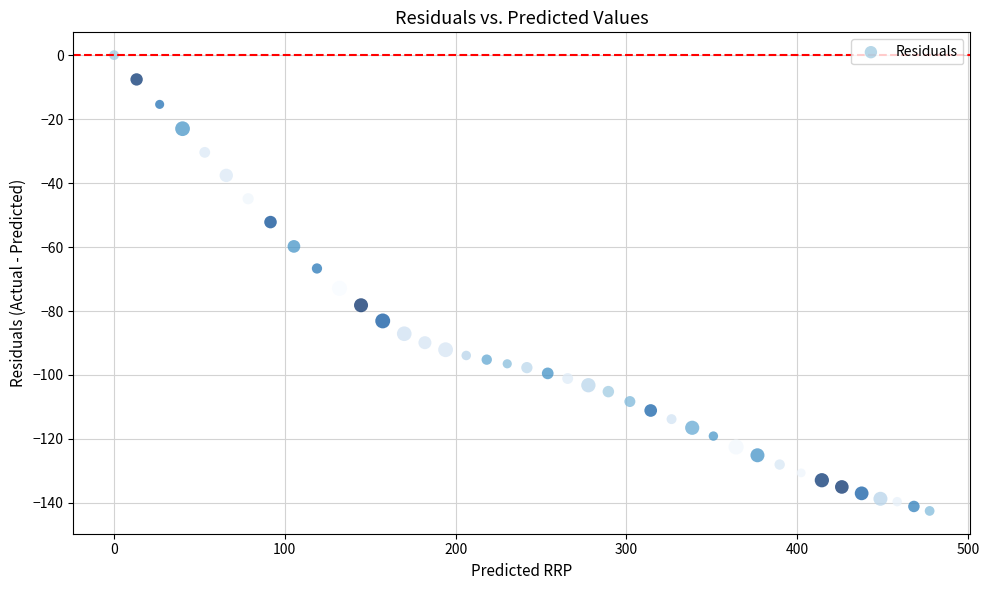

What Y value in the scatter plot is closest to -71?

-72.9